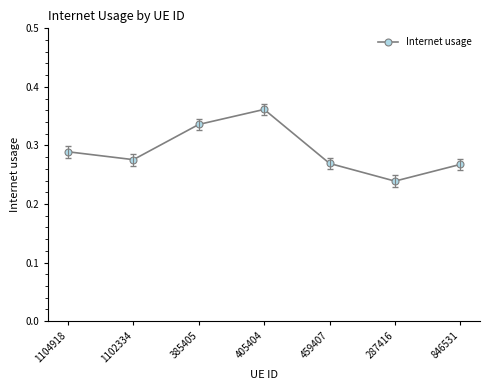

What is the label of the 6th point from the left?

287416